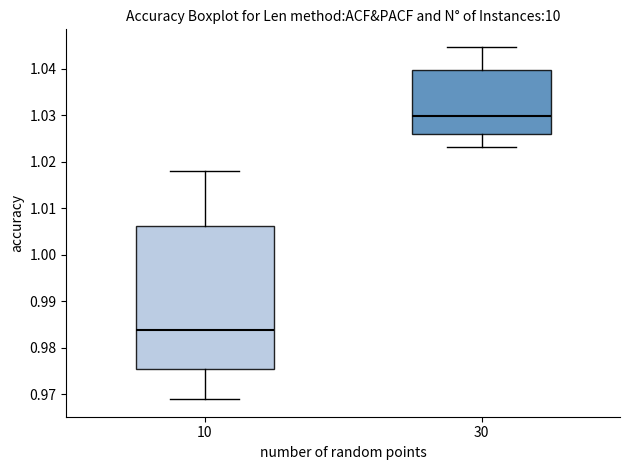

Comparing the boxes themselves (not the whiskers), which one is the tallest?

10